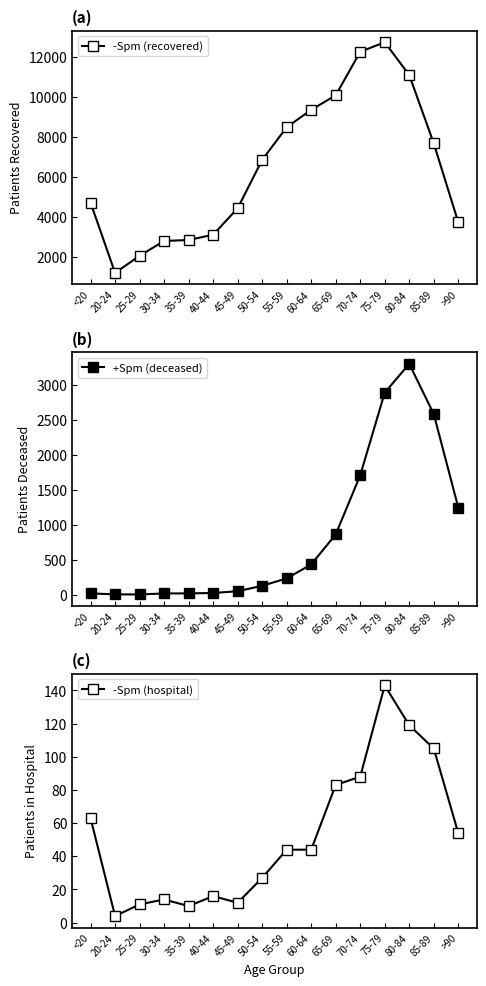

What is the average value of the +Spm (deceased) series?

845